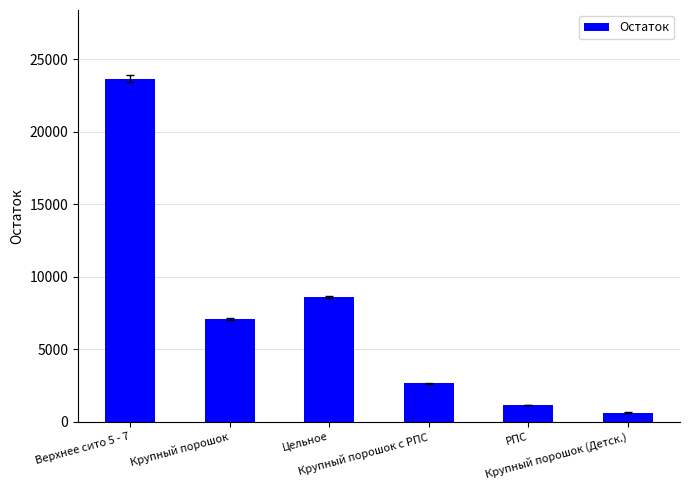

List the labels in order of value, smallest first.

Крупный порошок (Детск.), РПС, Крупный порошок с РПС, Крупный порошок, Цельное, Верхнее сито 5 - 7